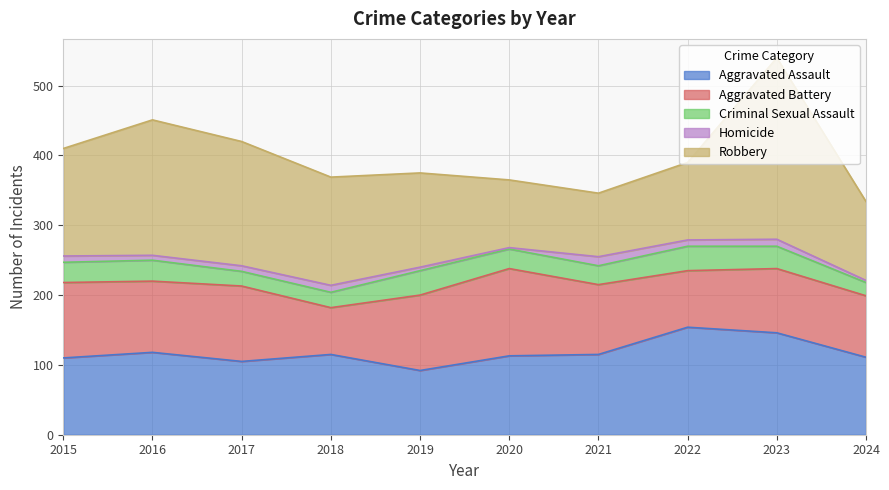

At how many categories does at least one series exceed 78?

10